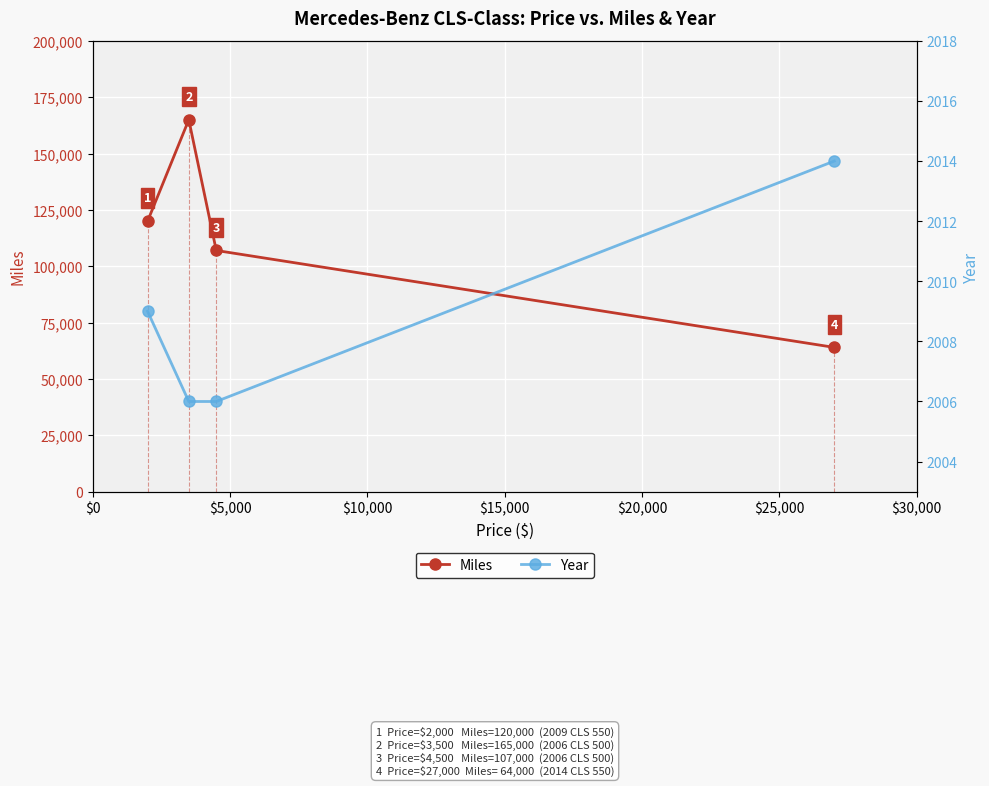

Count the Miles values in the range 107000 to 165000.

3